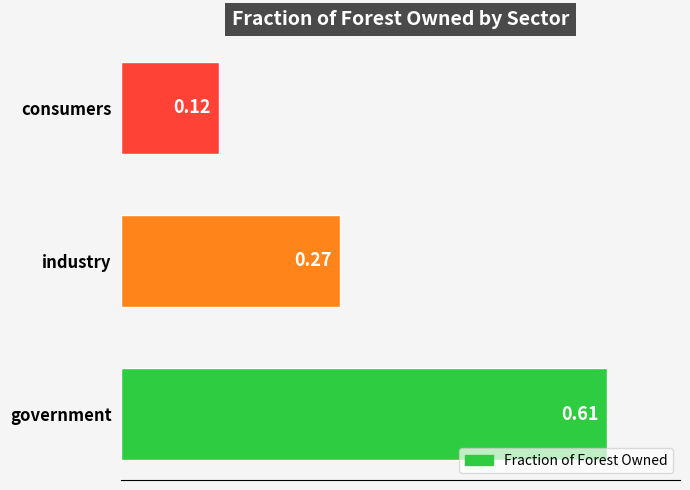

Where is the data nearest to the value 0?

consumers